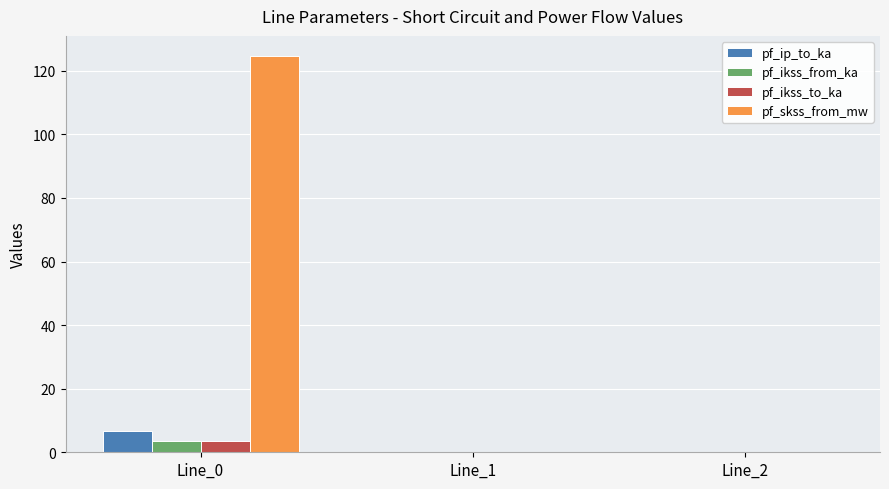

Between Line_0 and Line_2, which series saw the biggest shift?

pf_skss_from_mw